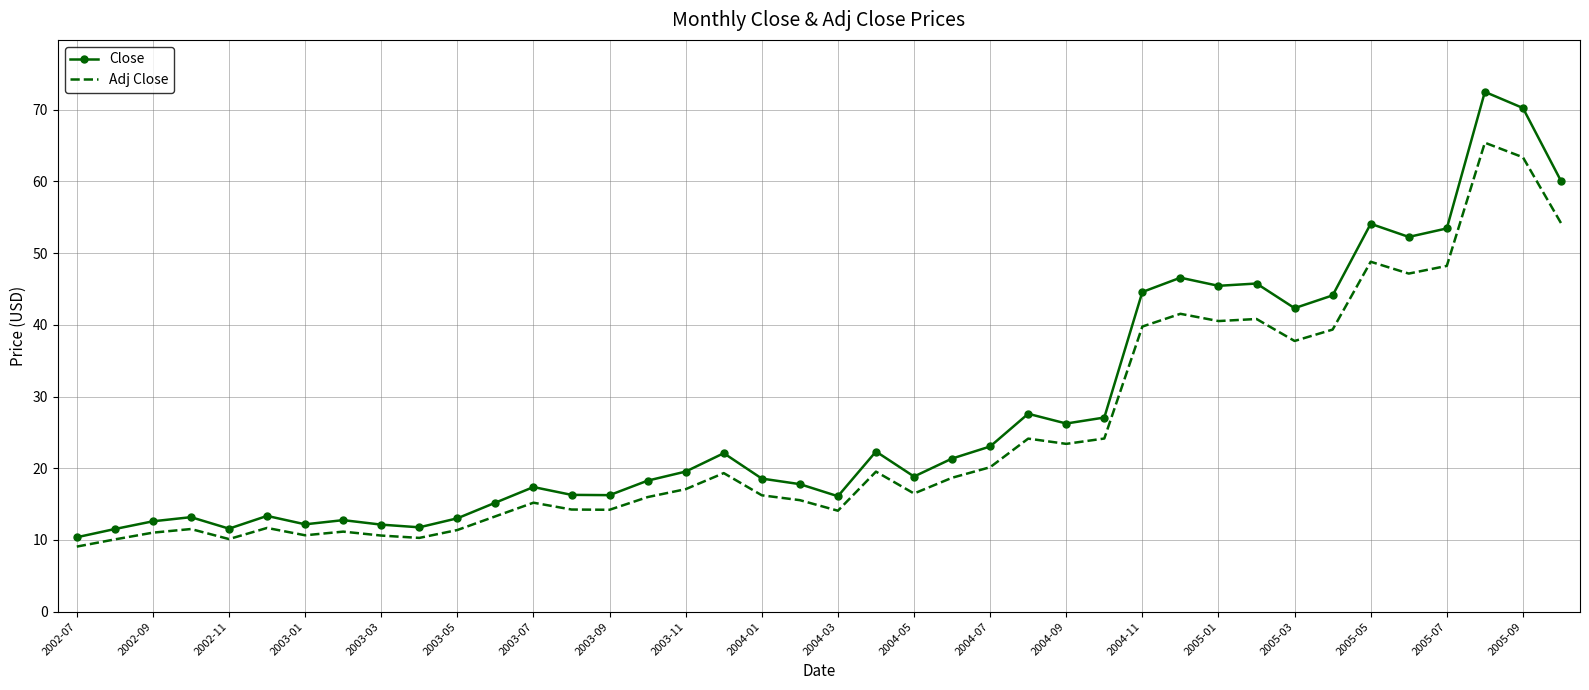

What is the highest value of the Adj Close series?

65.4